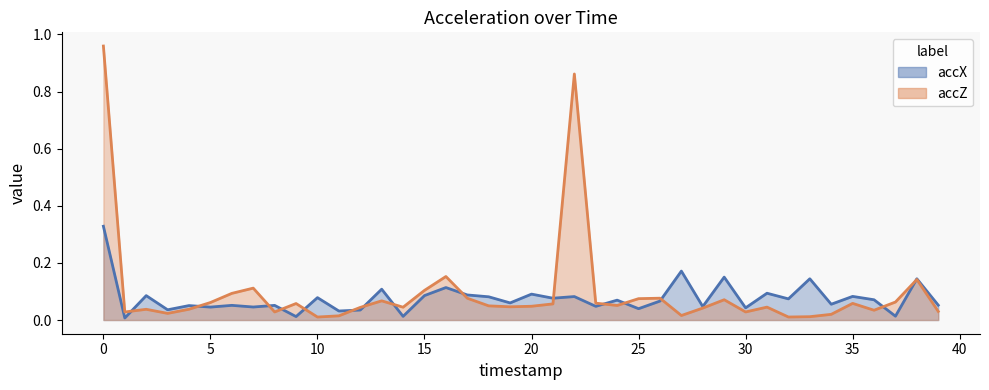

Which series has the largest total across all categories?

accZ